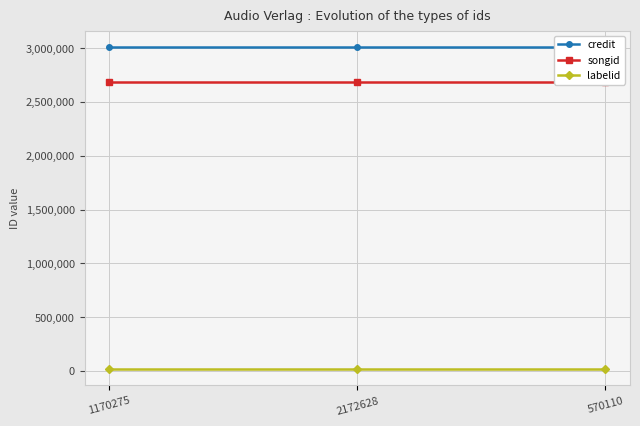

What is the smallest value displayed?

16109